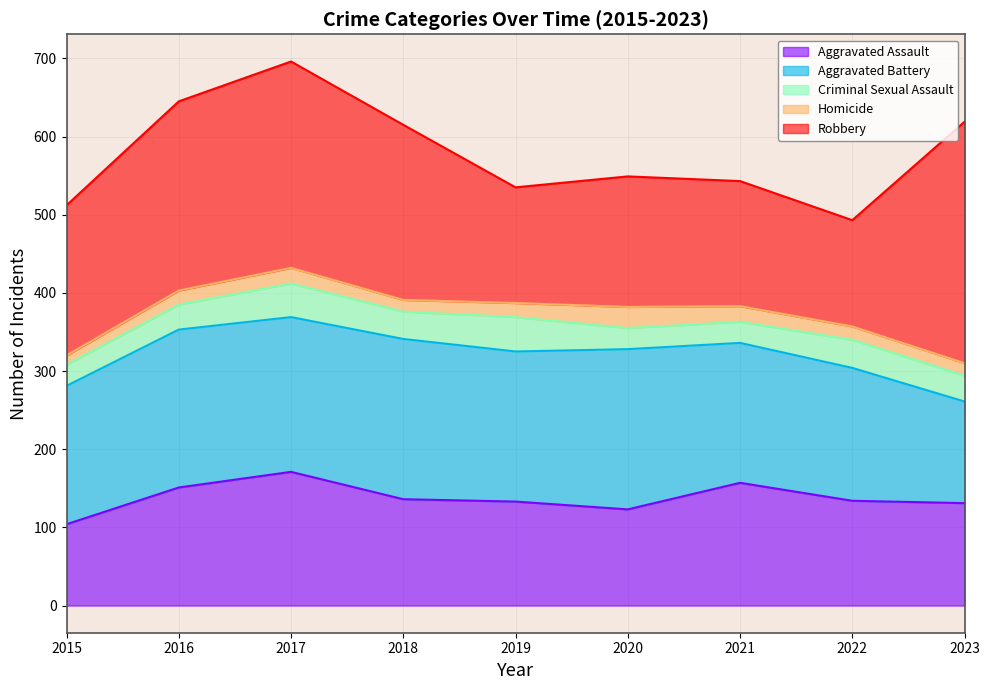

The Robbery series shows 309 at 2023. True or false?

True